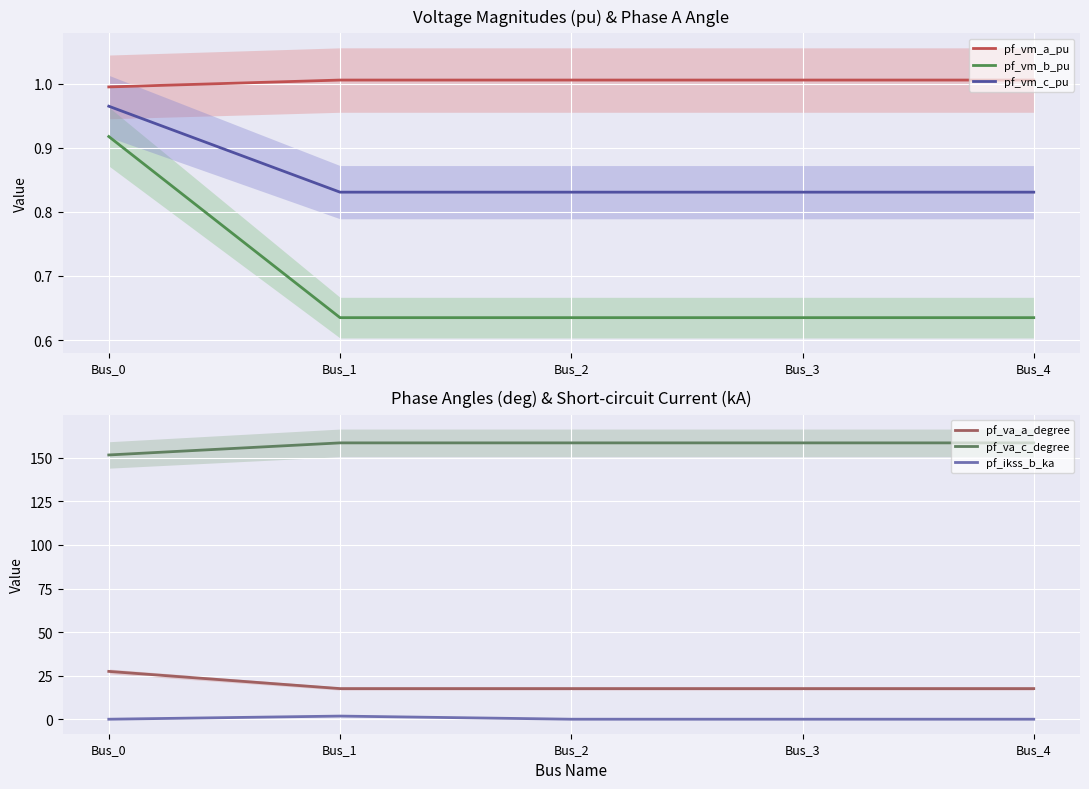

Rank the series by their maximum value, from lowest to highest.

pf_vm_b_pu, pf_vm_c_pu, pf_vm_a_pu, pf_ikss_b_ka, pf_va_a_degree, pf_va_c_degree